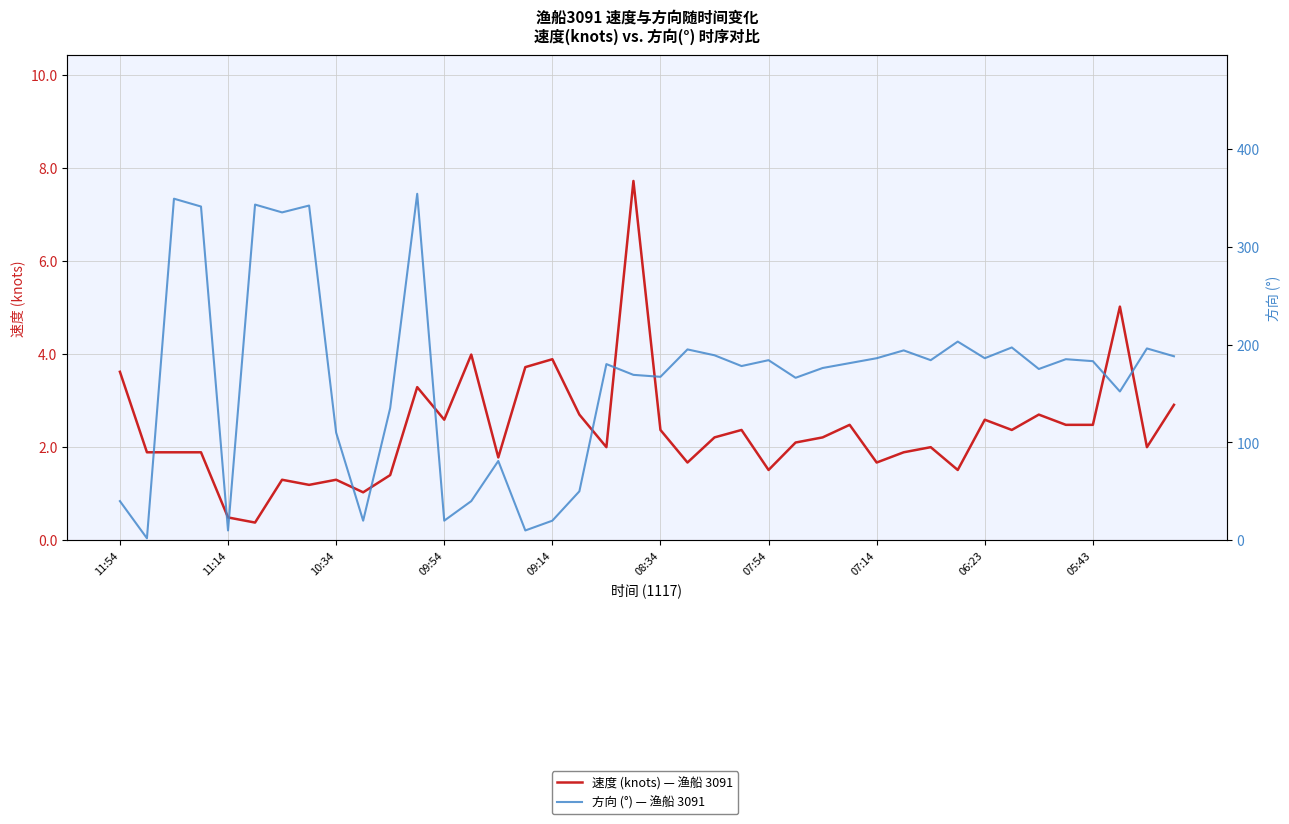

Does the chart display data point markers on the line(s)?

No